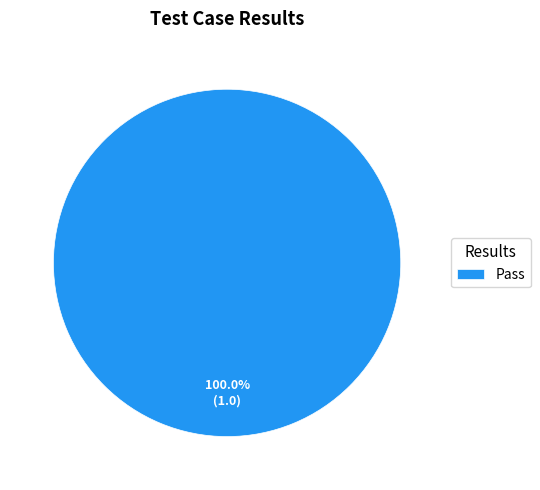

Rank the categories by value from lowest to highest.

Pass